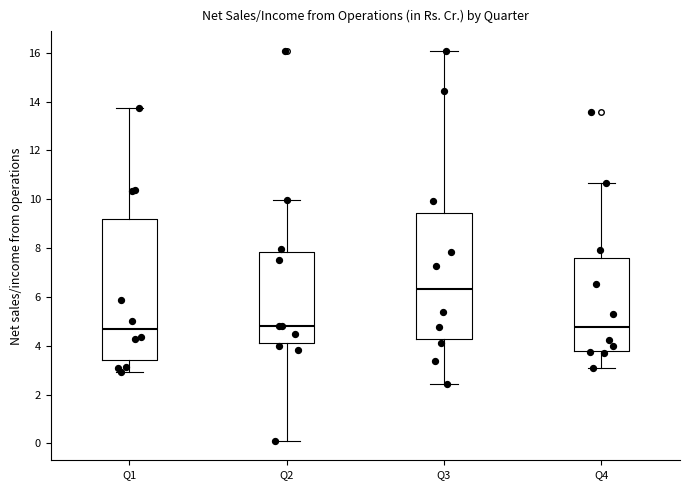

Where is the lower edge of the box for Q1 on the y-axis? The values are not printed on the chart, so give them approximately, as read against the axis.

3.4